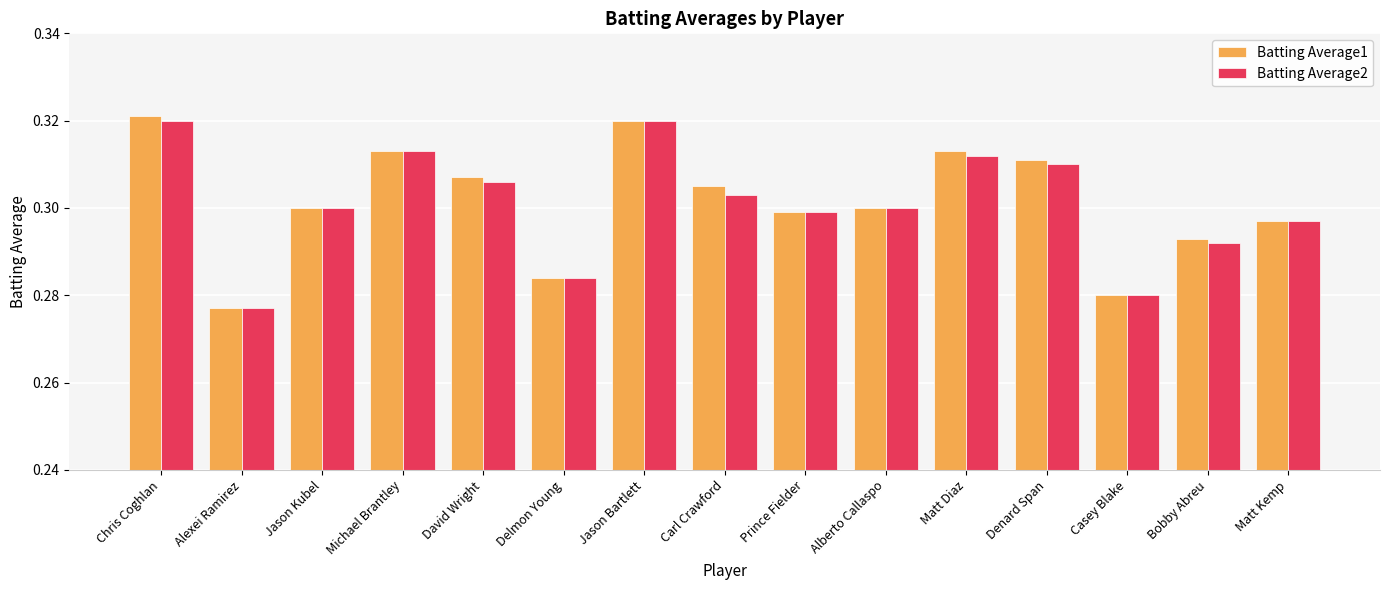

What position from the left is Matt Kemp?

15